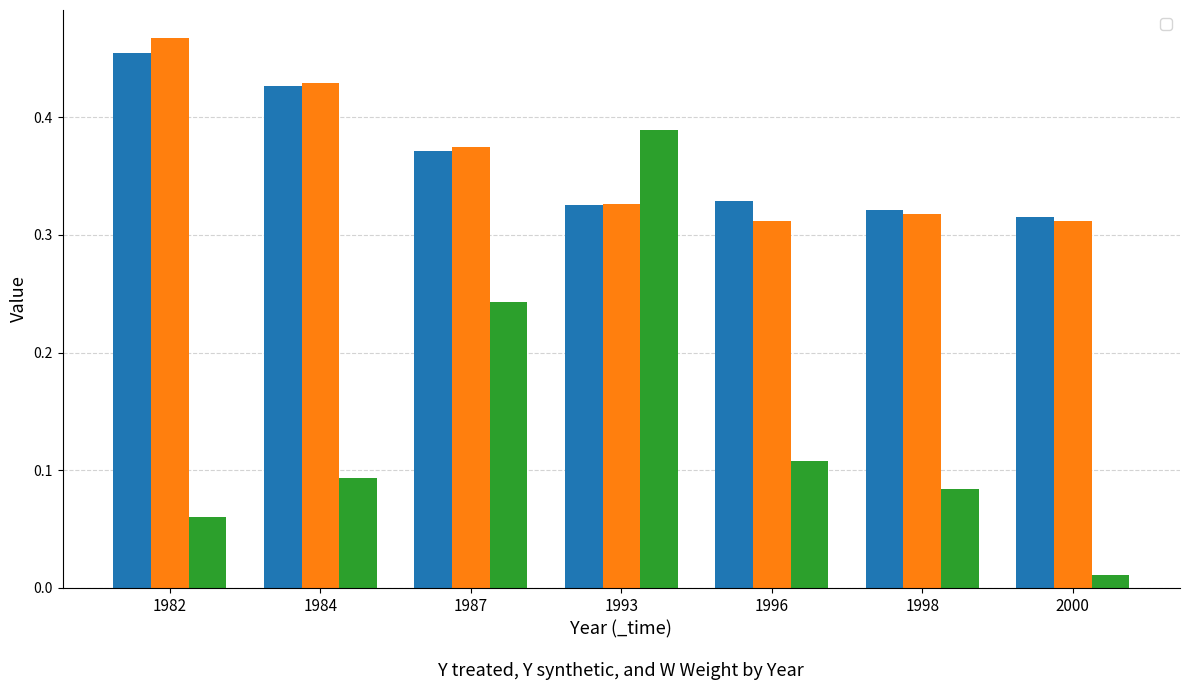

How many categories are shown in the chart?

7